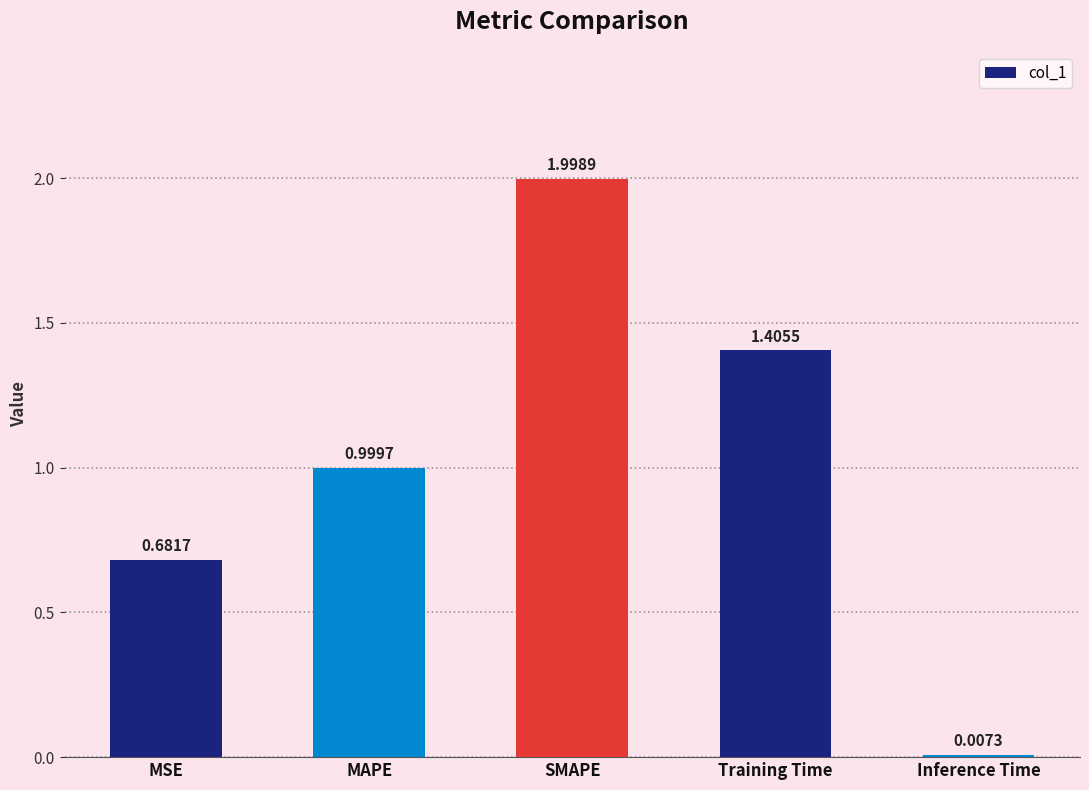

What is the sum of the values at MAPE and Training Time?

2.4